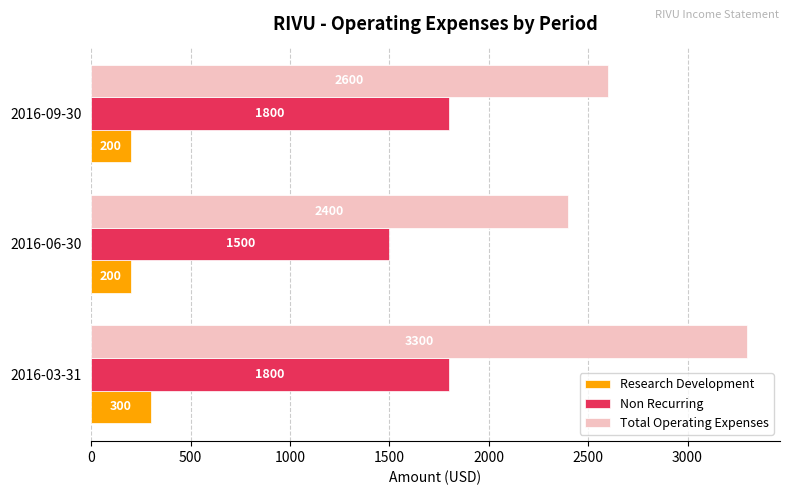

Rank the series by their maximum value, from highest to lowest.

Total Operating Expenses, Non Recurring, Research Development